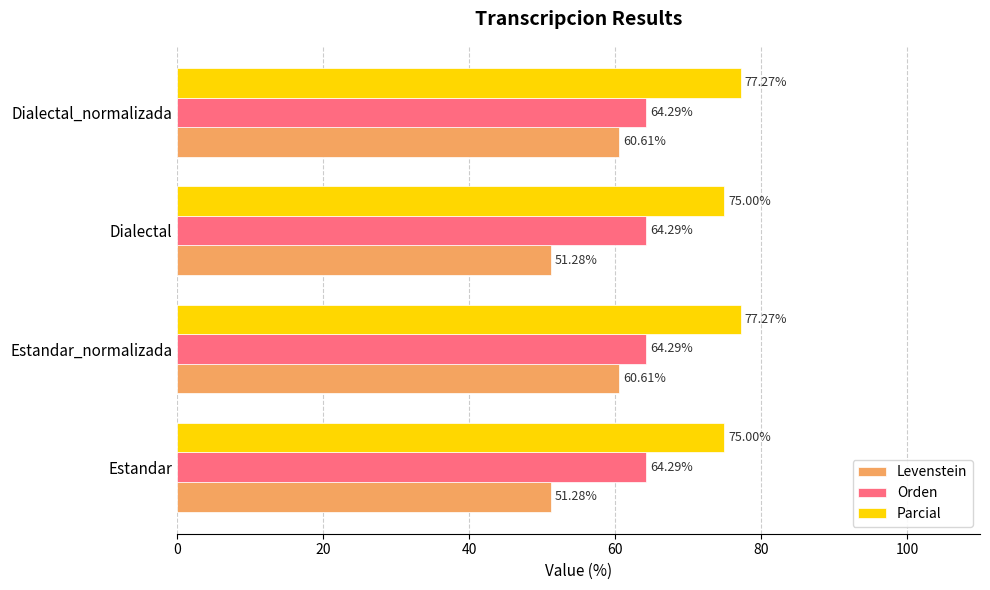

At how many categories does at least one series exceed 65?

4